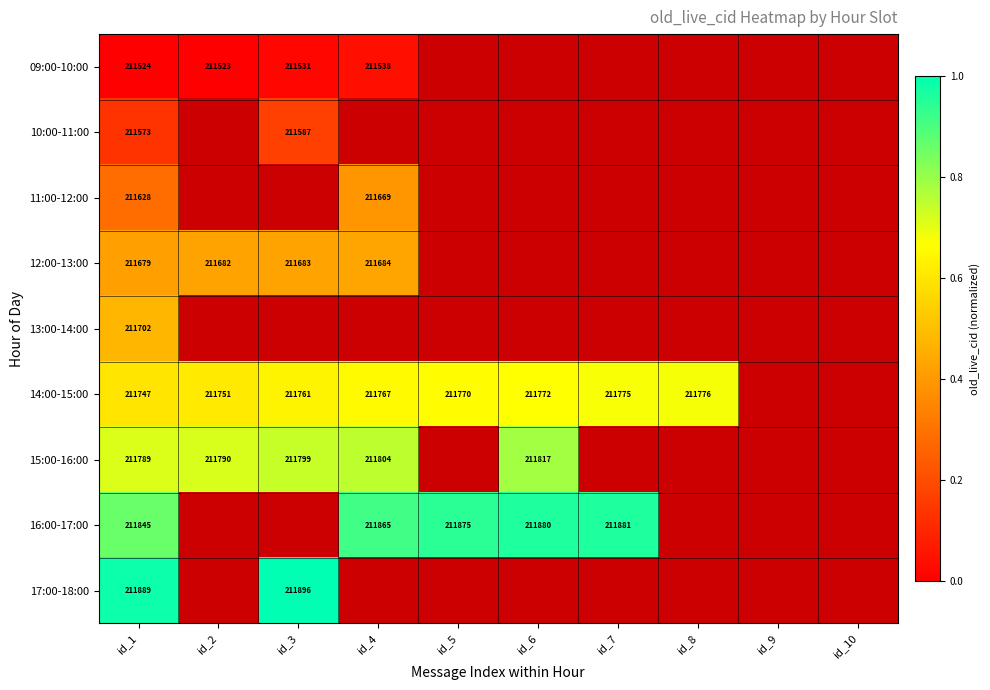

Is the value of 12:00-13:00 at id_4 greater than the value of 16:00-17:00 at id_4?

No